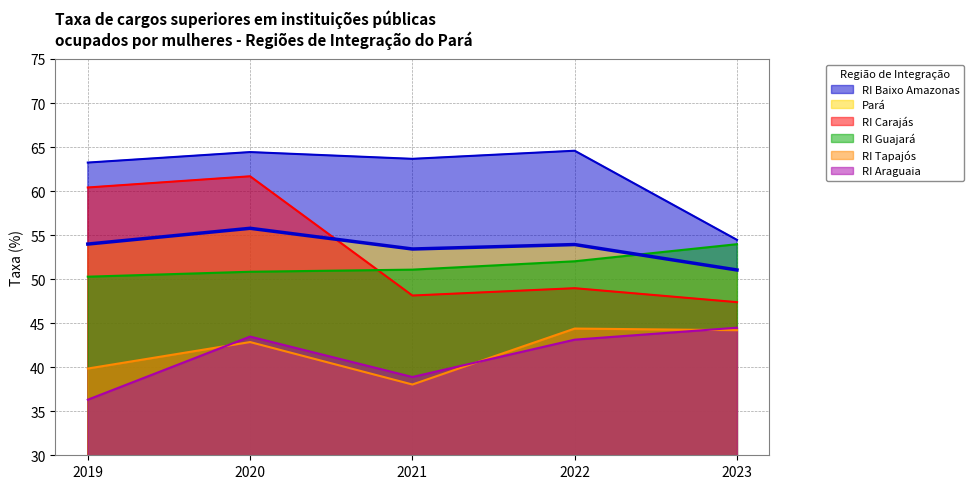

What is the difference between the maximum and minimum values in the RI Baixo Amazonas series?

10.1